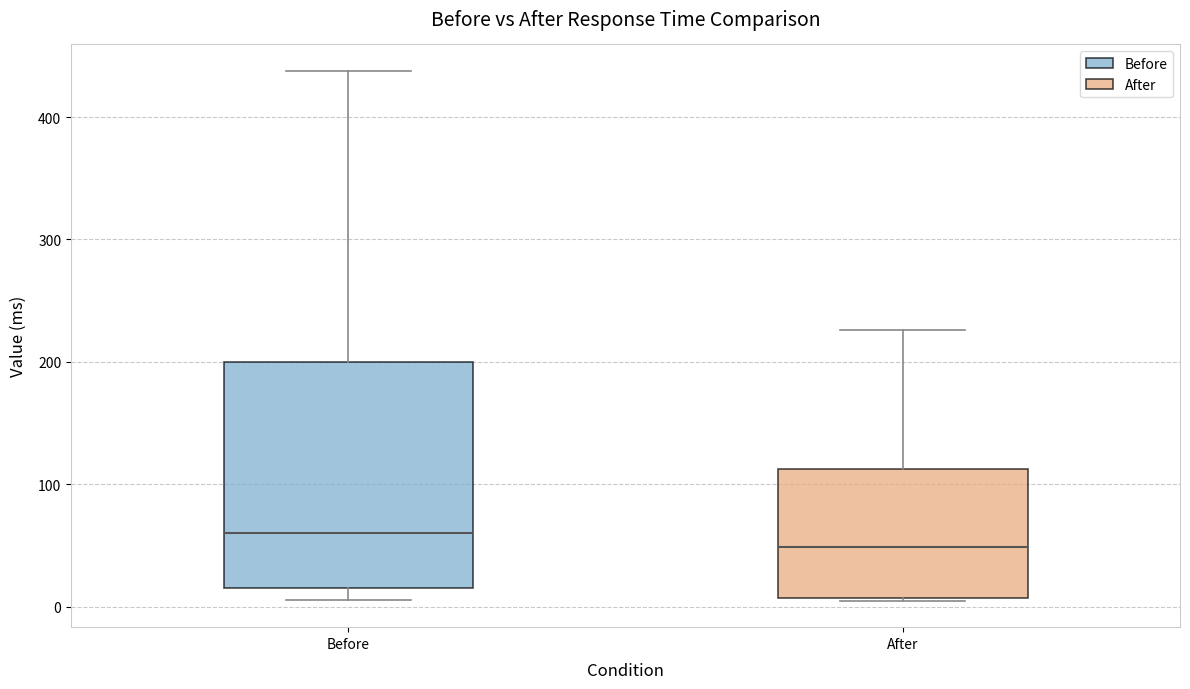

Which box's median line is the lowest?

After